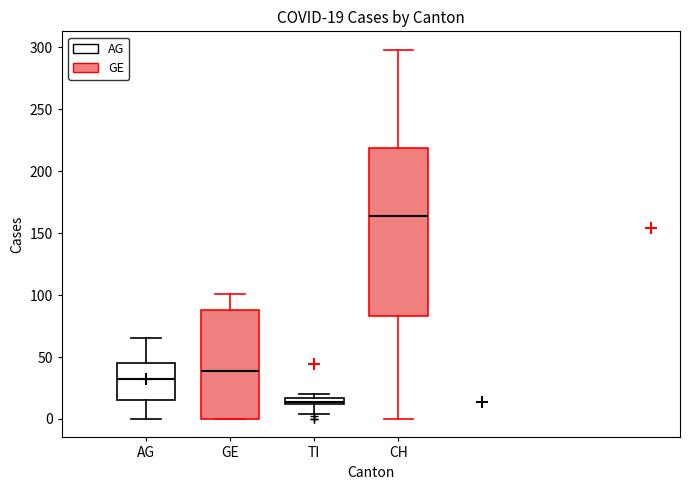

Which box has the lowest median line?

TI